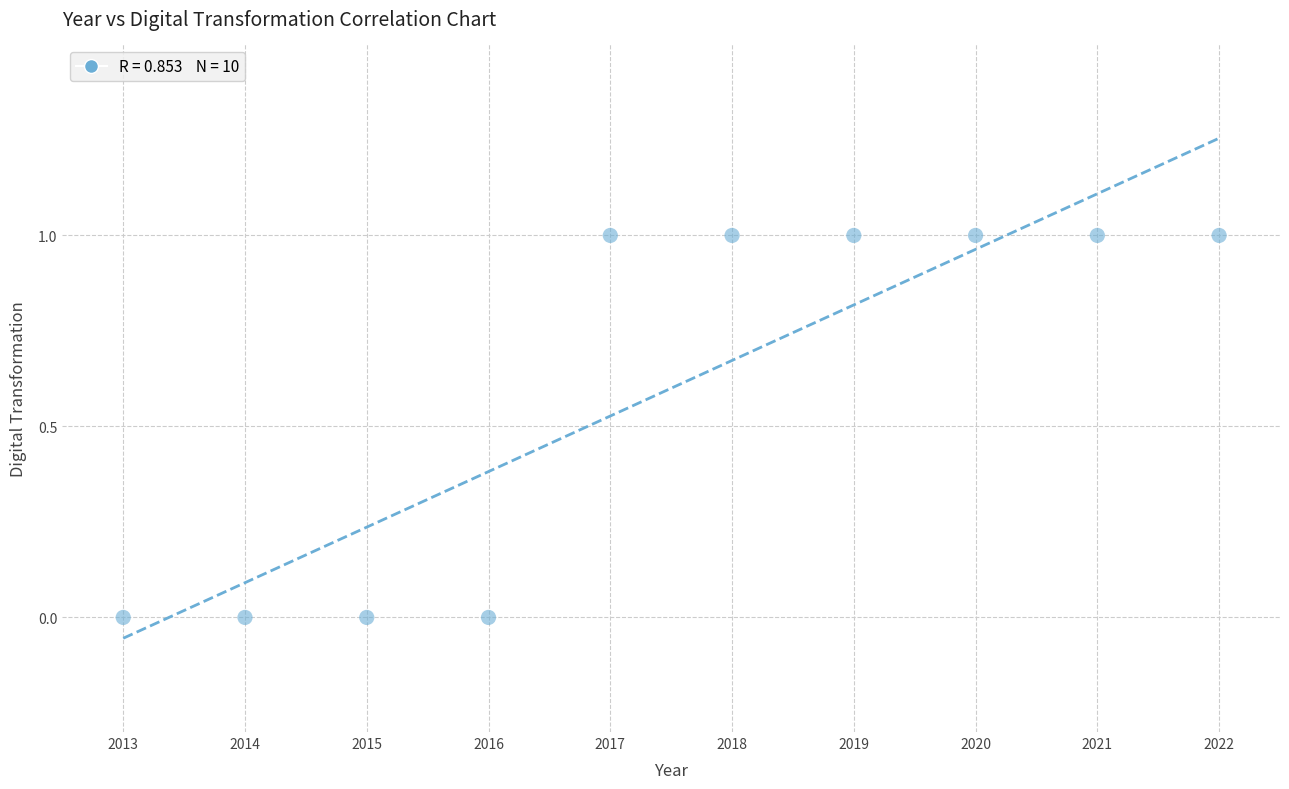

What is the range of X values (max minus min)?

9